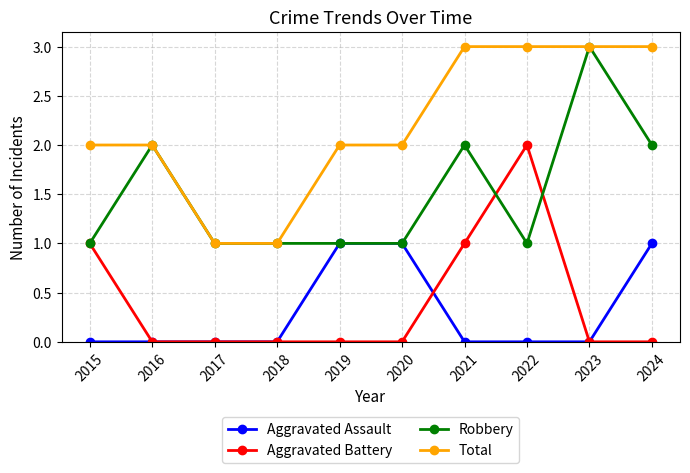

Is the value of Aggravated Battery at 2016 greater than the value of Robbery at 2016?

No